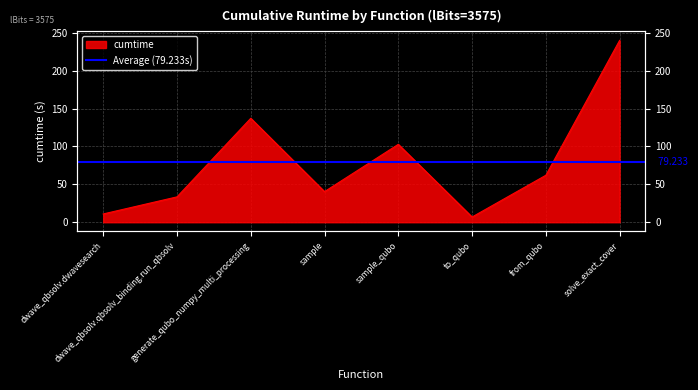

Approximately how many times larger is the value at to_qubo compared to dwave_qbsolv.dwavesearch?

0.6